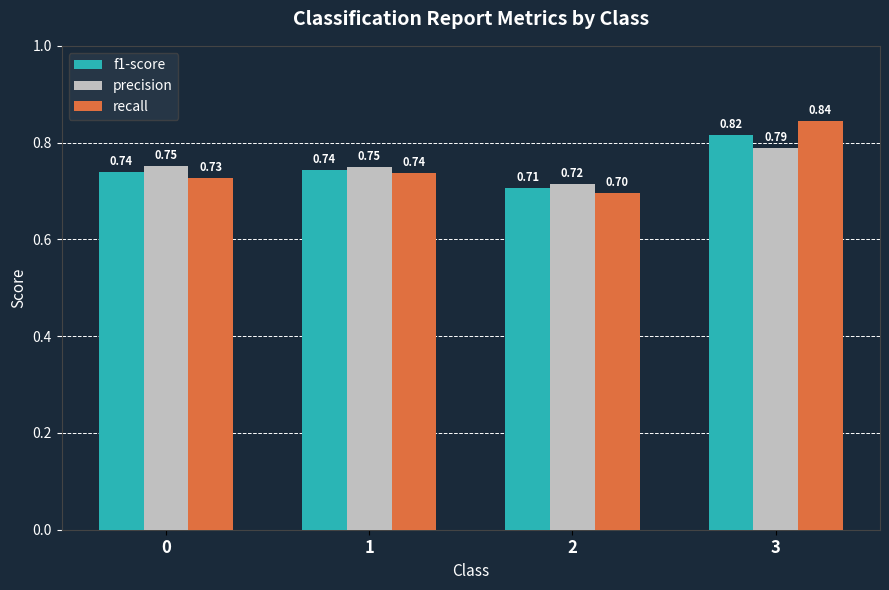

Which series has the largest range (max minus min)?

recall